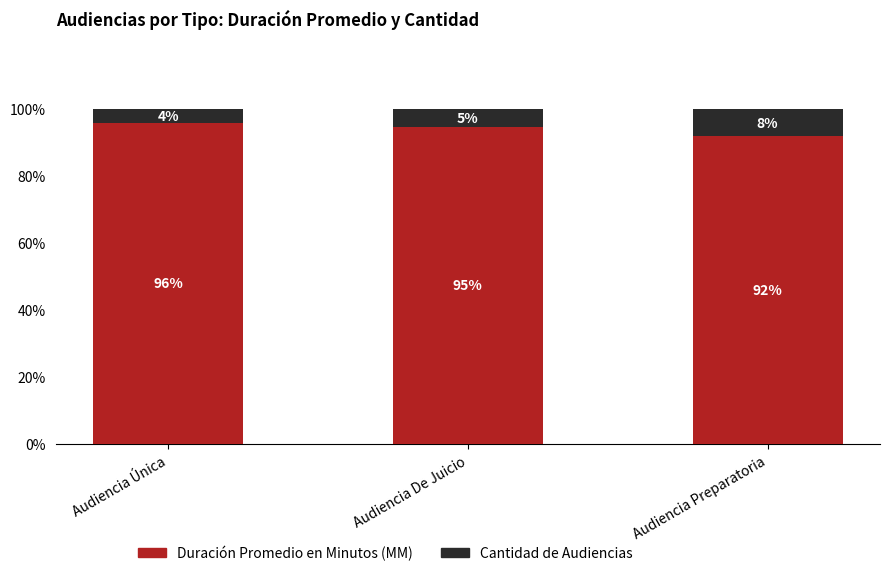

What is the minimum value for Duración Promedio en Minutos (MM)?

91.8